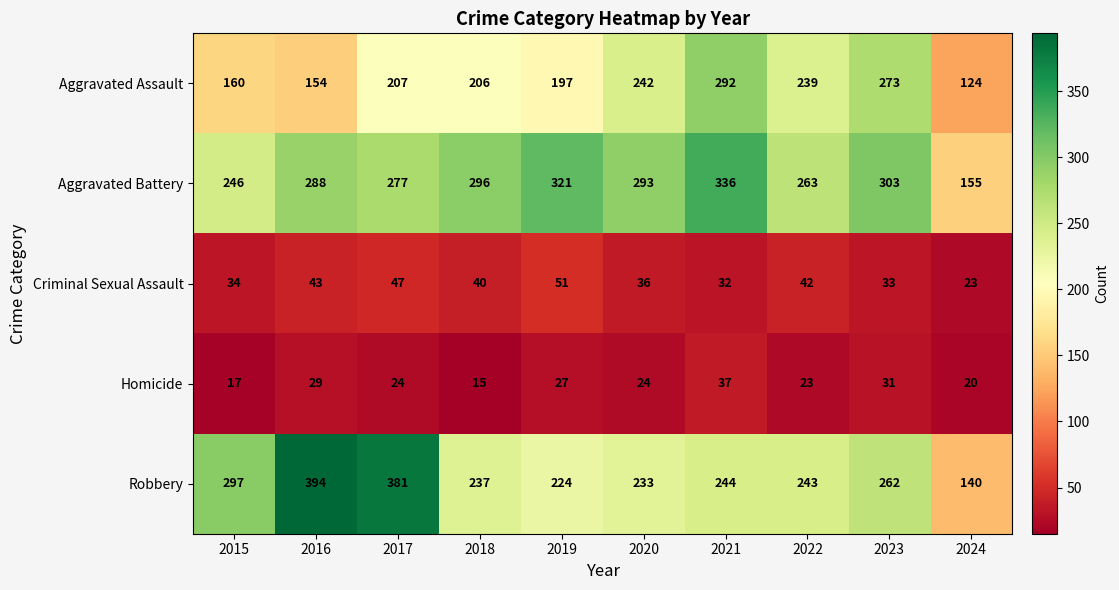

At which category does the chart reach its minimum across all series?

2018